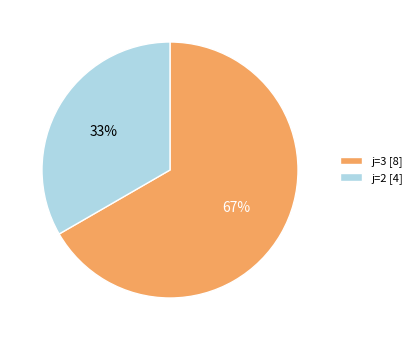

Is there a majority slice in this chart?

Yes